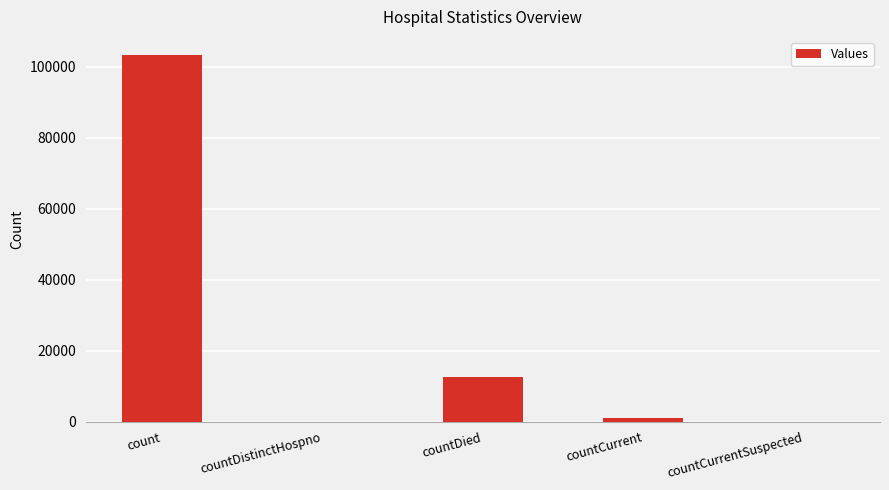

True or false: the data shows 12455 at countDied.

True